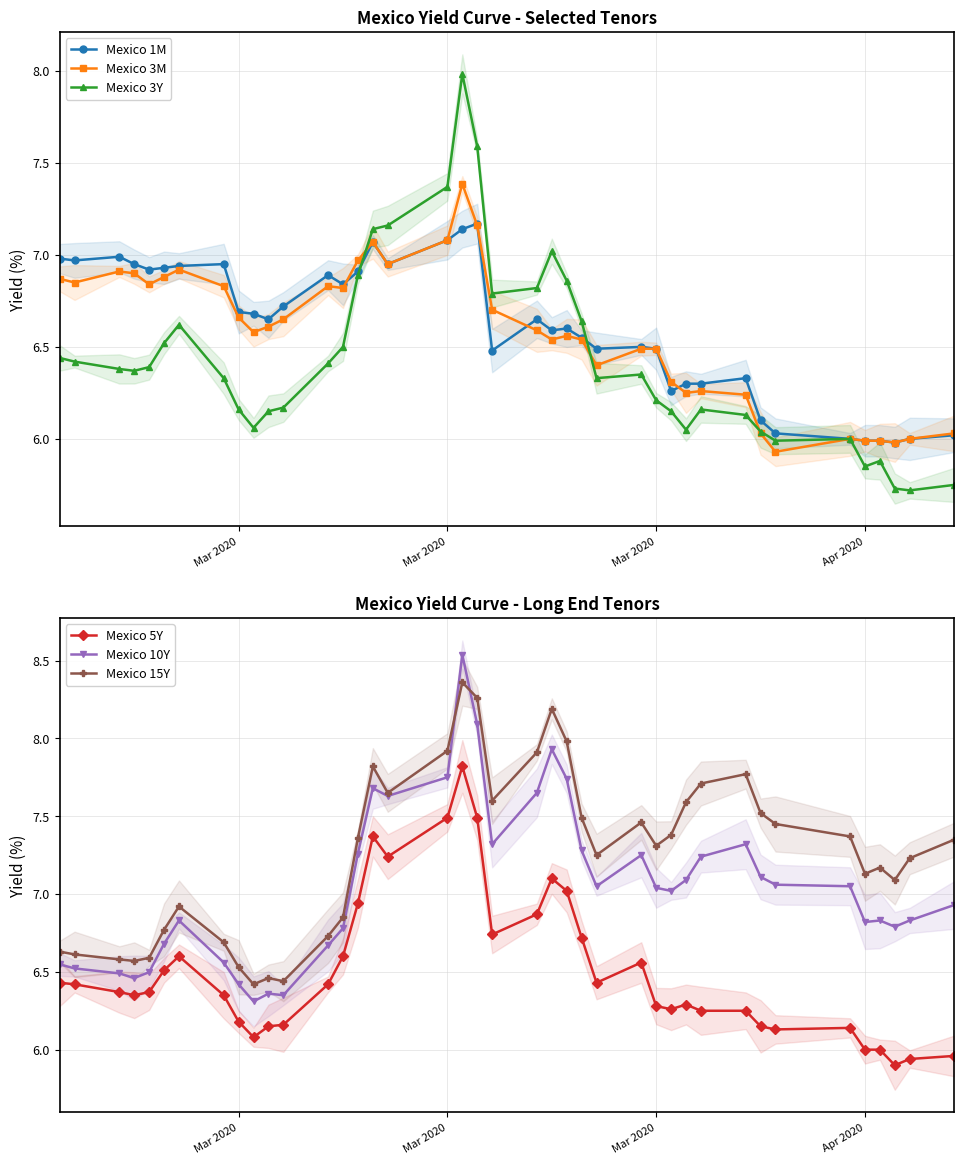

The value of Mexico 5Y at 5 is 8.7. True or false?

False